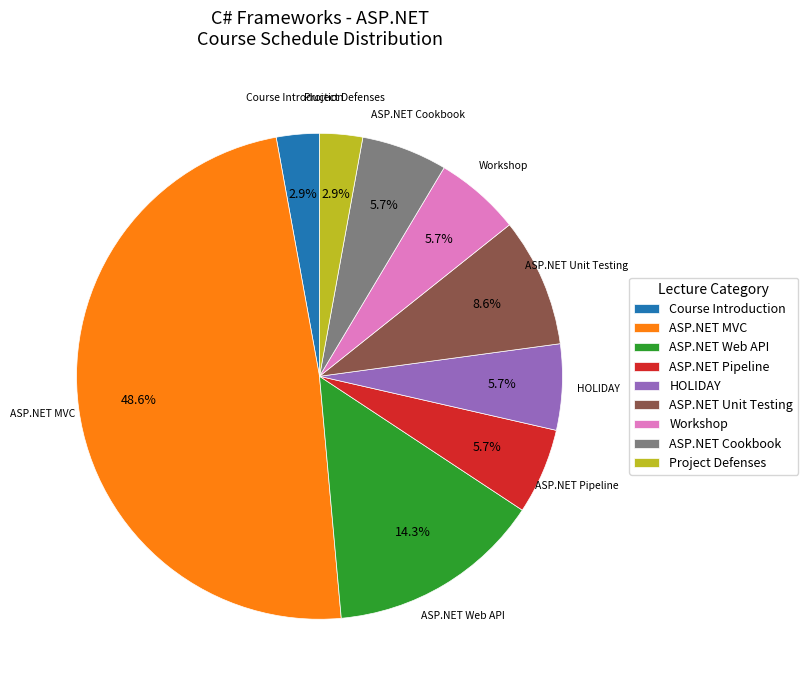

Combined, do ASP.NET Web API and ASP.NET Pipeline account for over 50%?

No